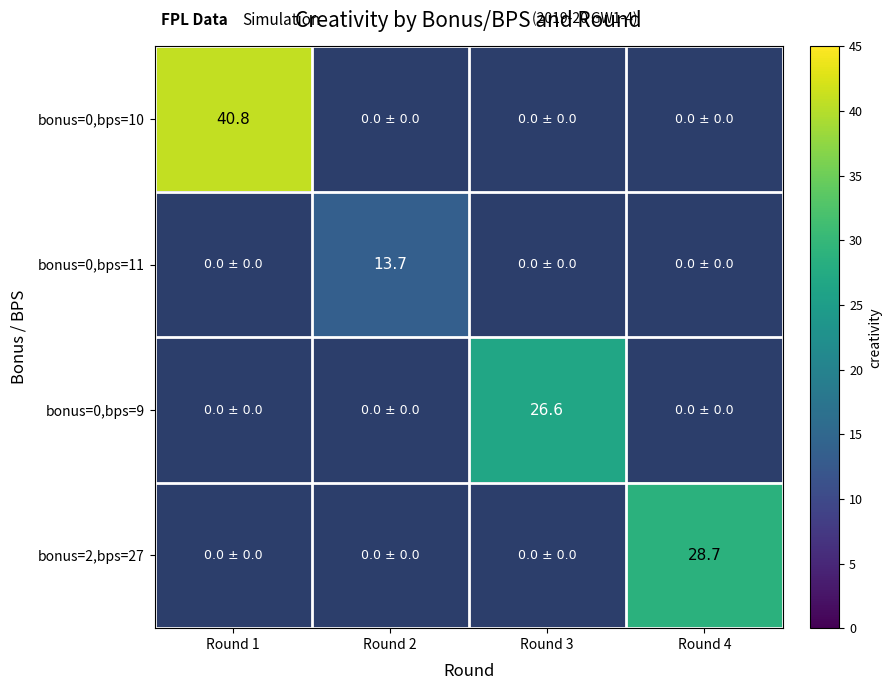

Is it true that bonus=2,bps=27 equals 28.7 at Round 4?

True